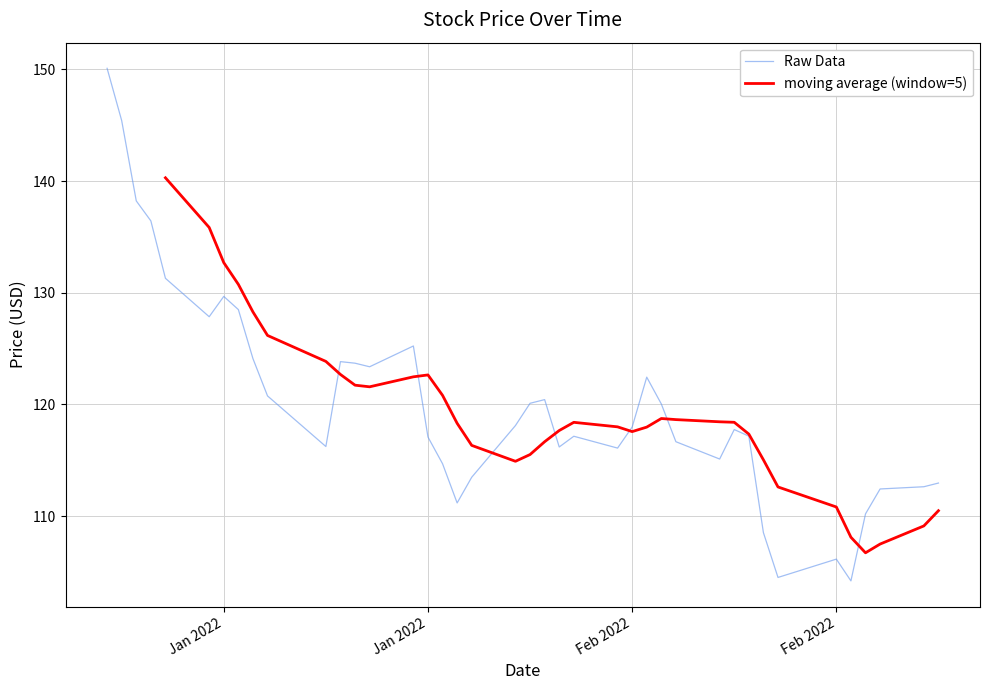

How many interior local peaks (higher than both neighbors) does the data have?

8